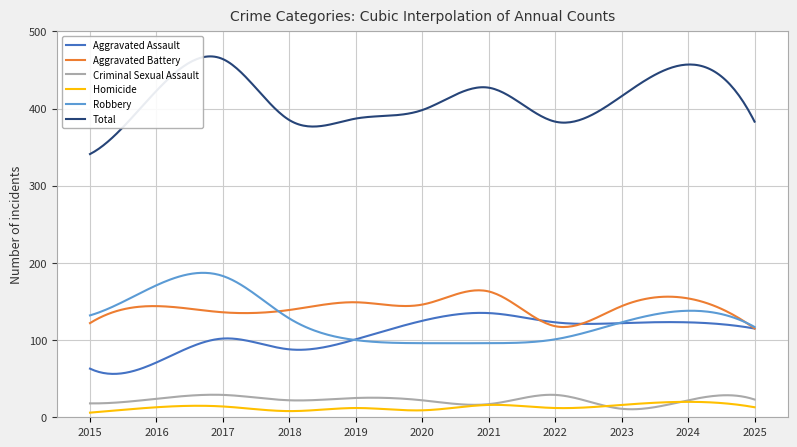

Which series has the largest total across all categories?

Total